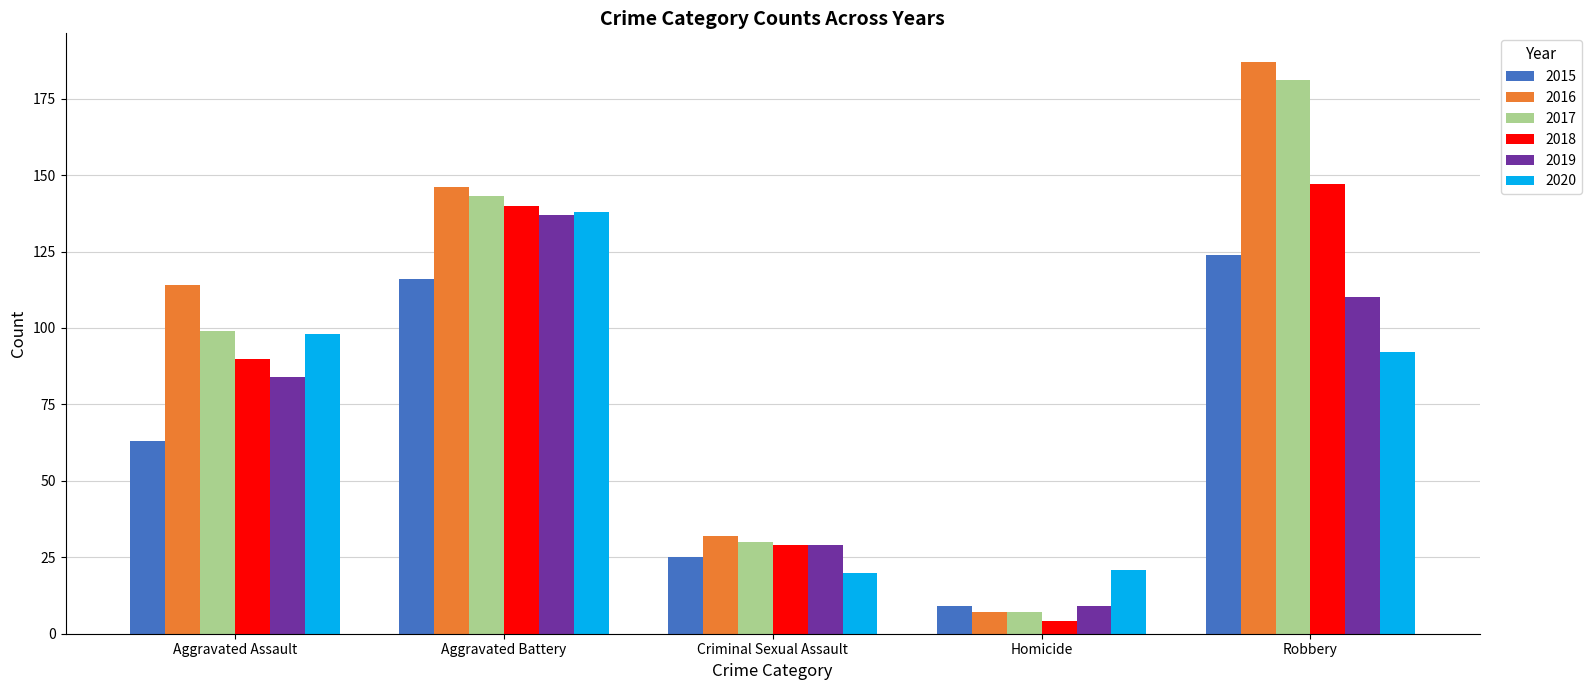

Which series has the largest range (max minus min)?

2016